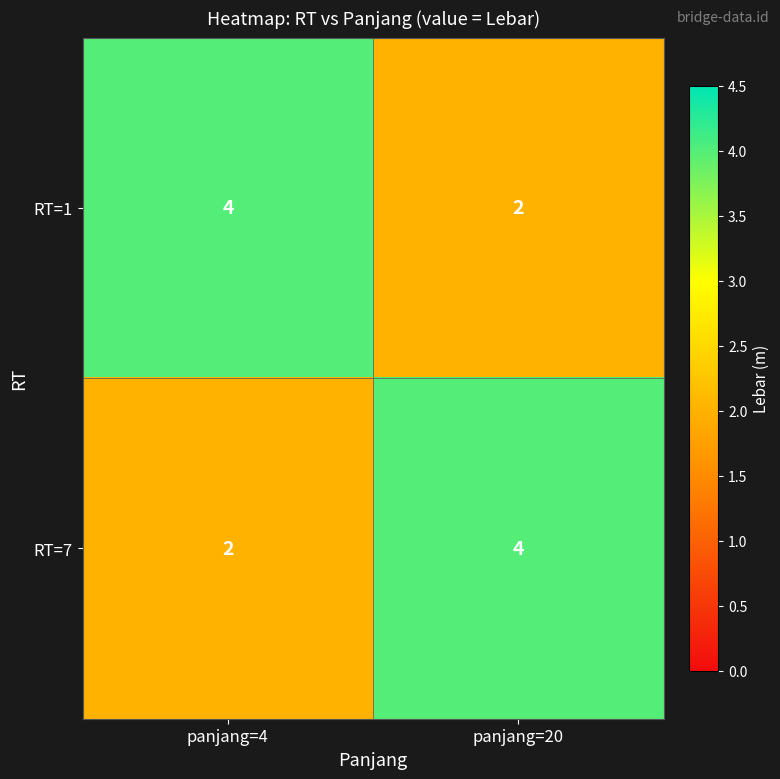

True or false: RT=1 has a value of 2 at panjang=4.

False